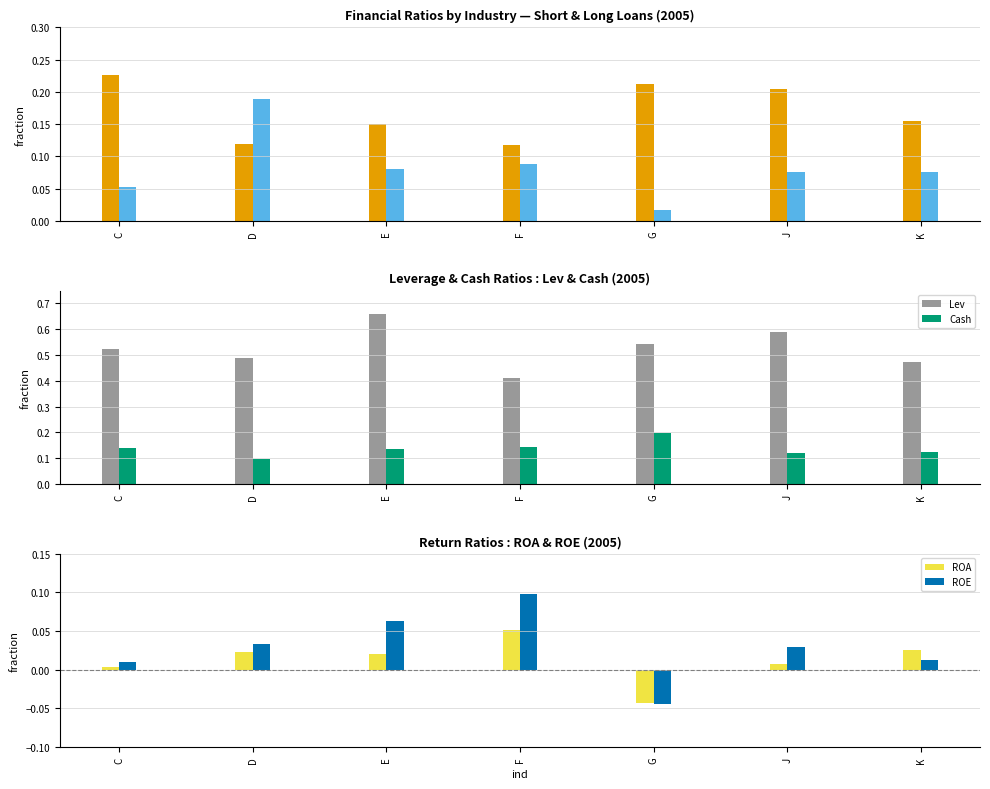

The value of Cash at G is 0.3. True or false?

False